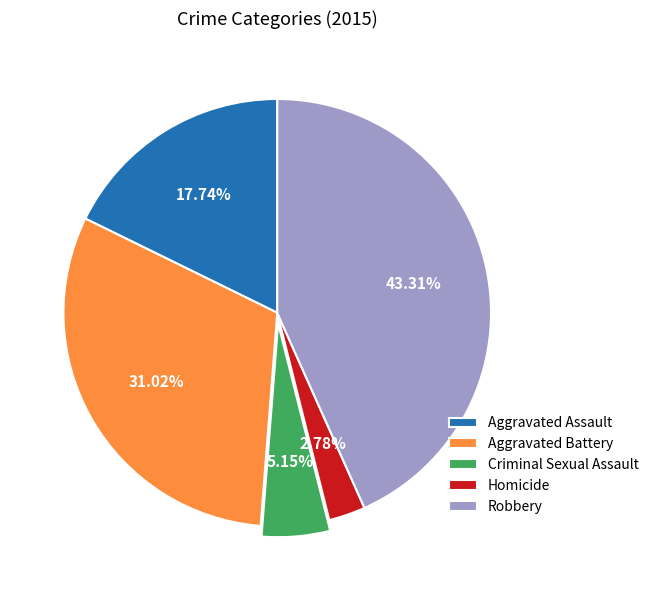

Is Aggravated Assault the majority of the pie?

No